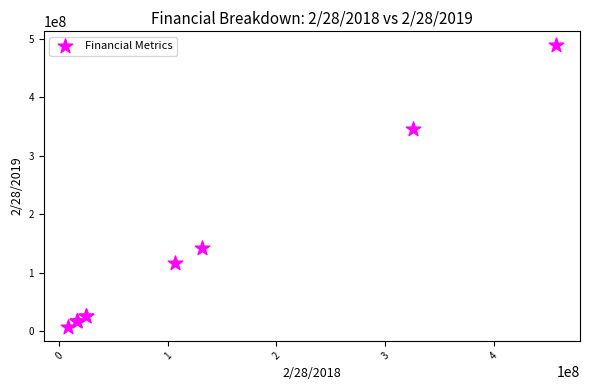

What Y value in the scatter plot is closest to 248288500?

346164000